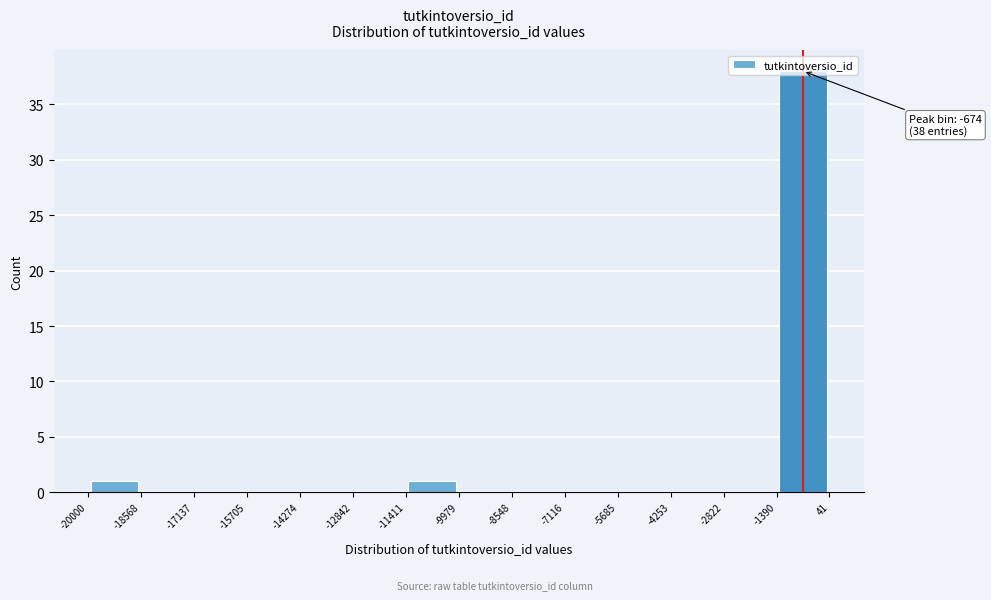

Over which range of the x-axis is the bar tallest?

-1390 to 41